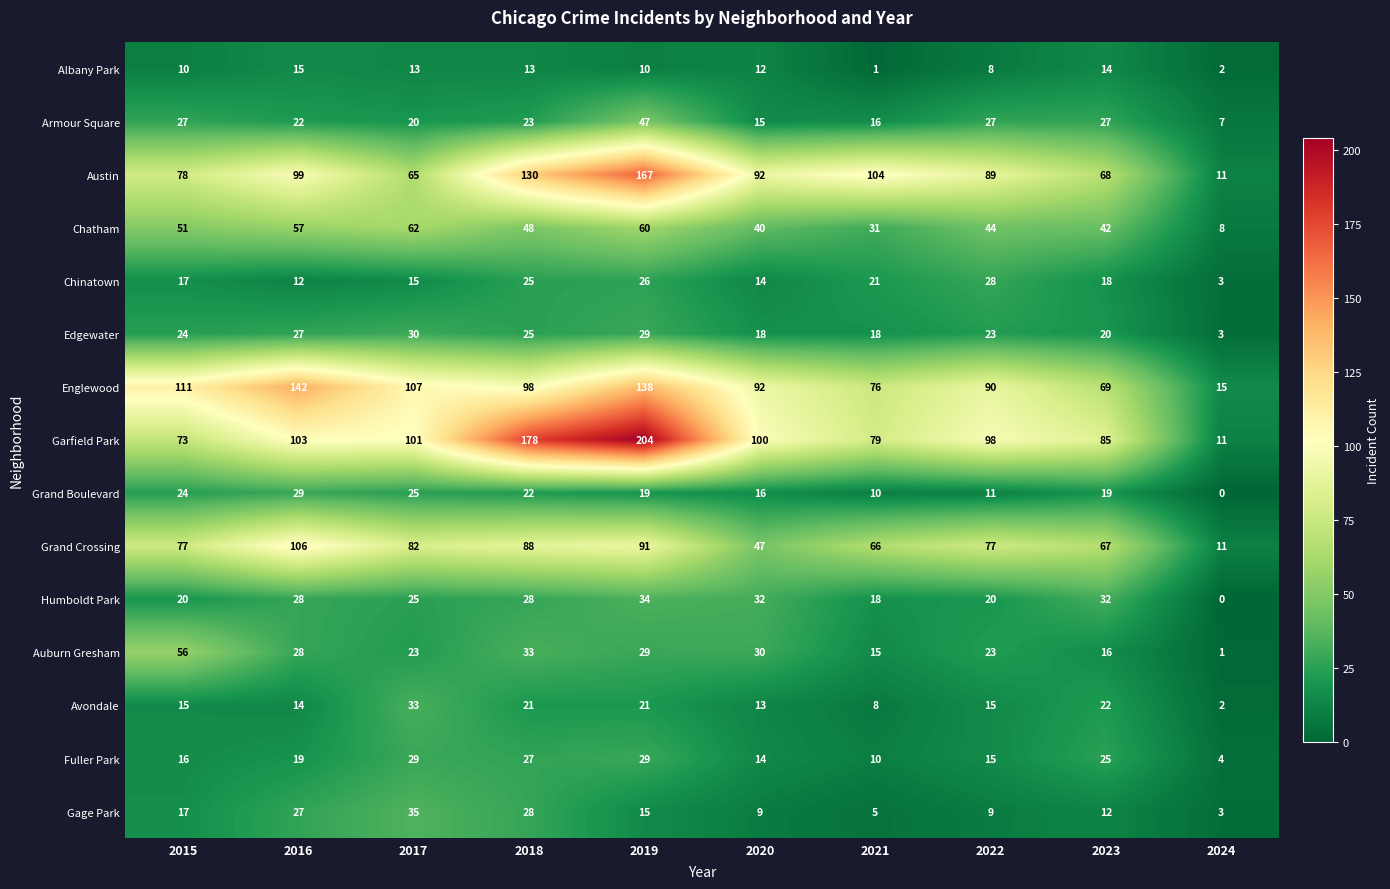

Between 2017 and 2020, which series saw the biggest shift?

Grand Crossing